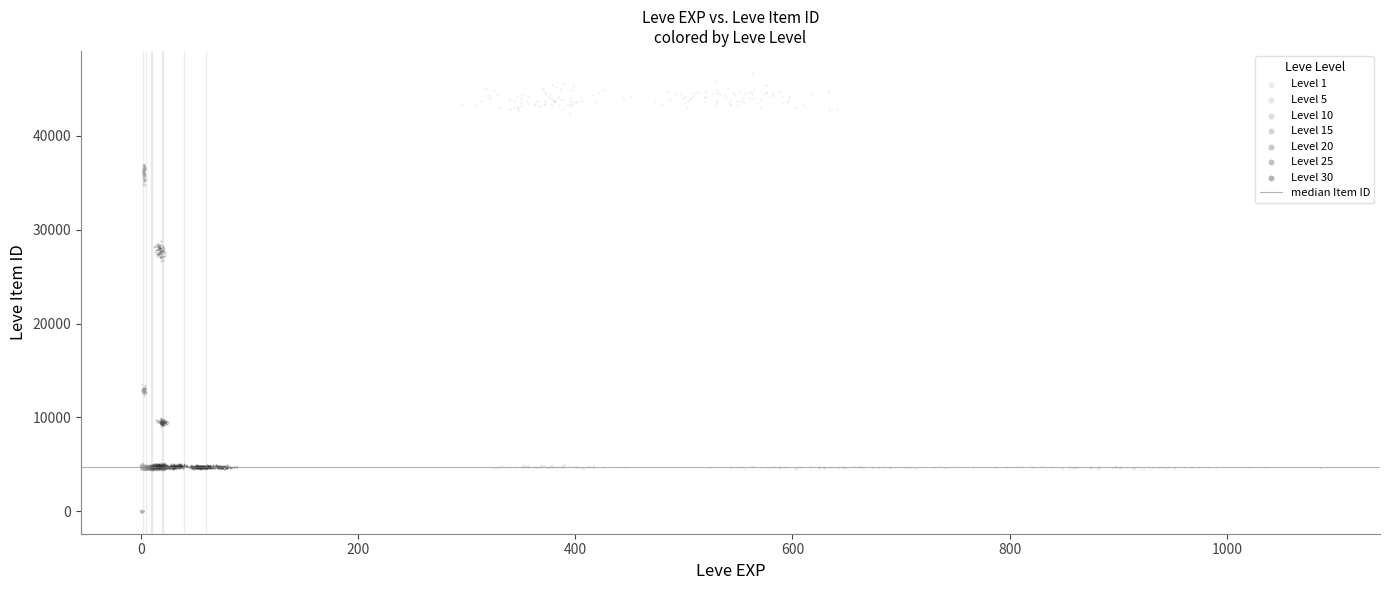

Which series has the widest spread of Y values?

Level 1